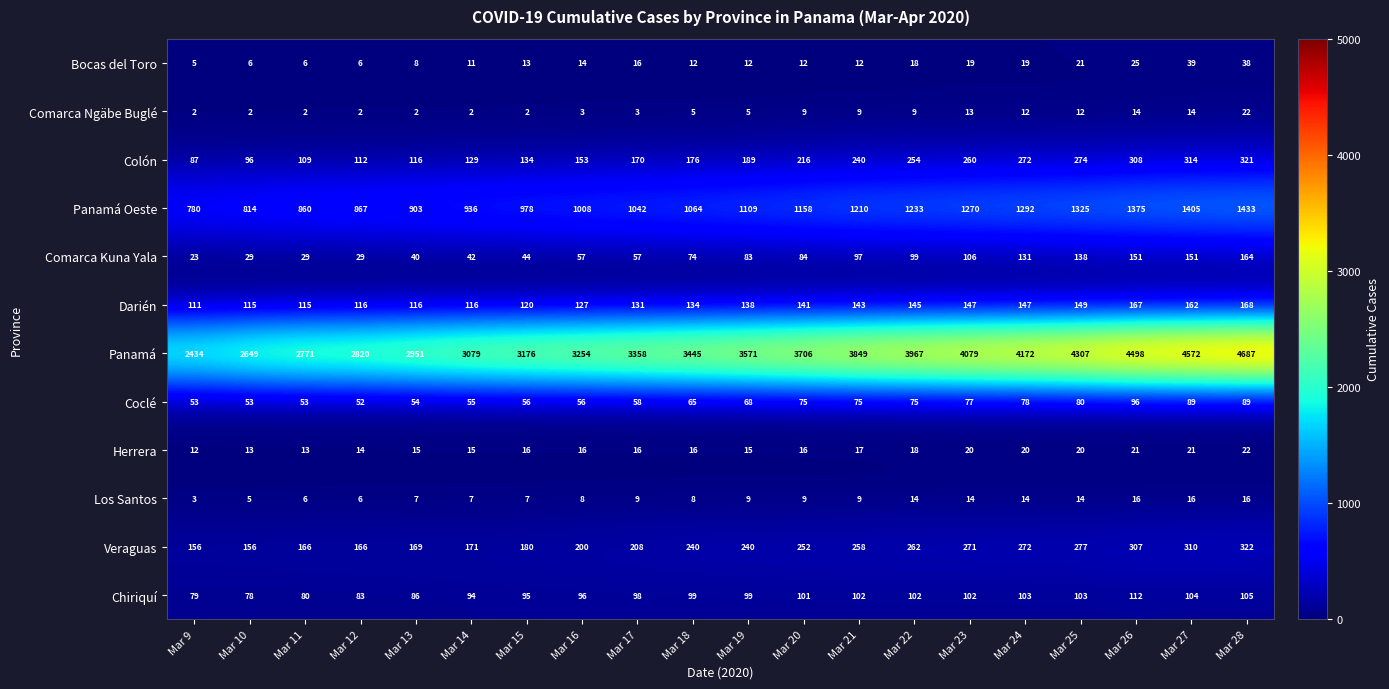

True or false: Colón has a value of 116 at Mar 13.

True